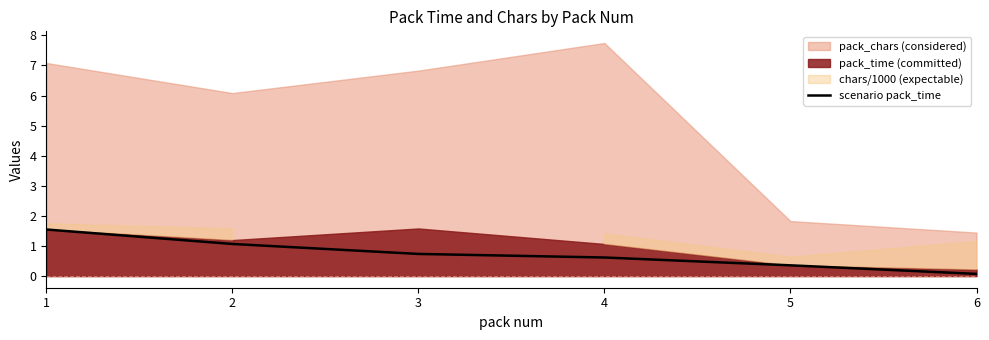

What is the approximate value at 4?

0.6